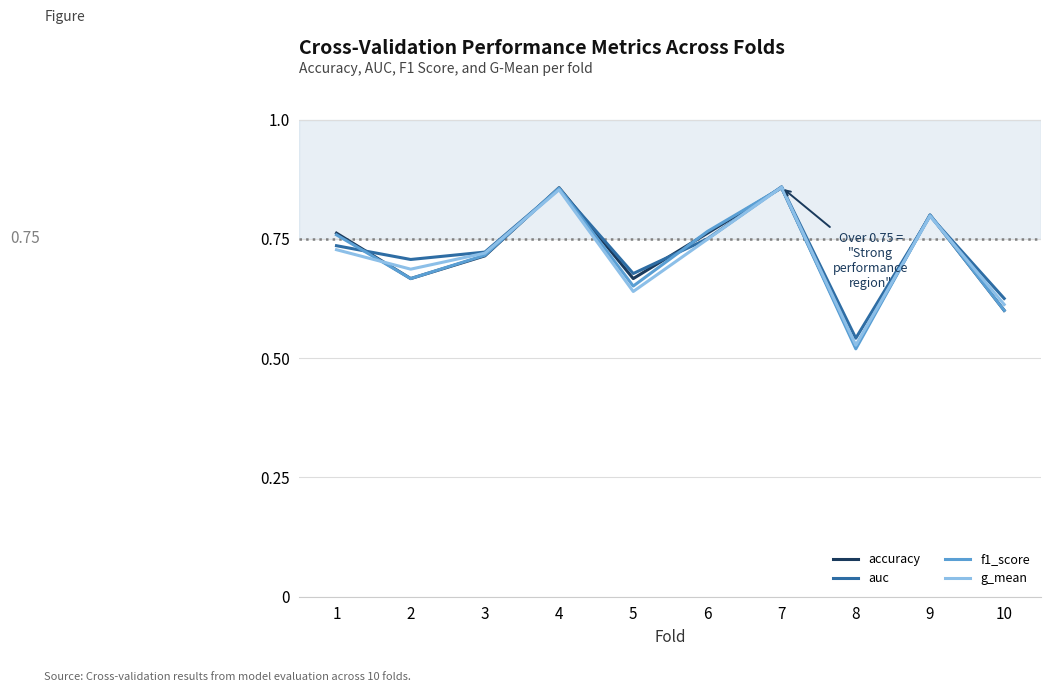

Which label corresponds to the smallest value in the chart?

8